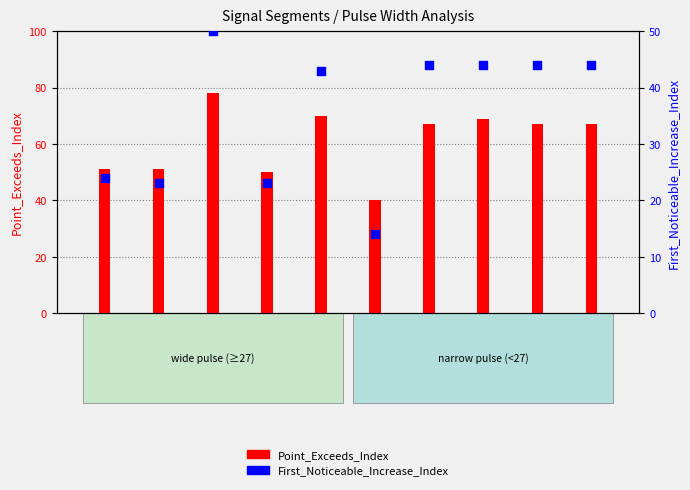

Which series reaches the maximum Y coordinate?

Point_Exceeds_Index